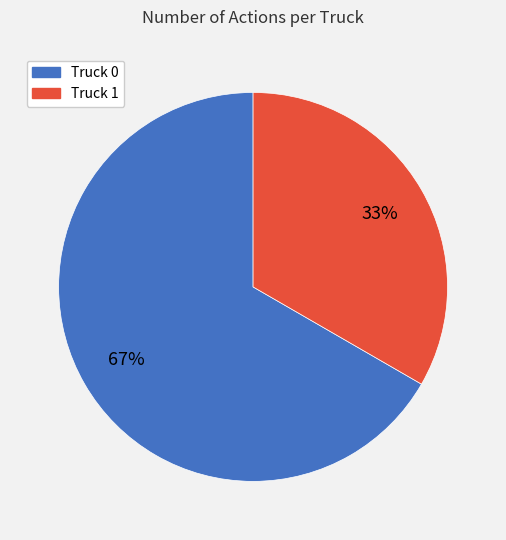

To the nearest percent, what is the combined percentage of Truck 1 and Truck 0?

100%